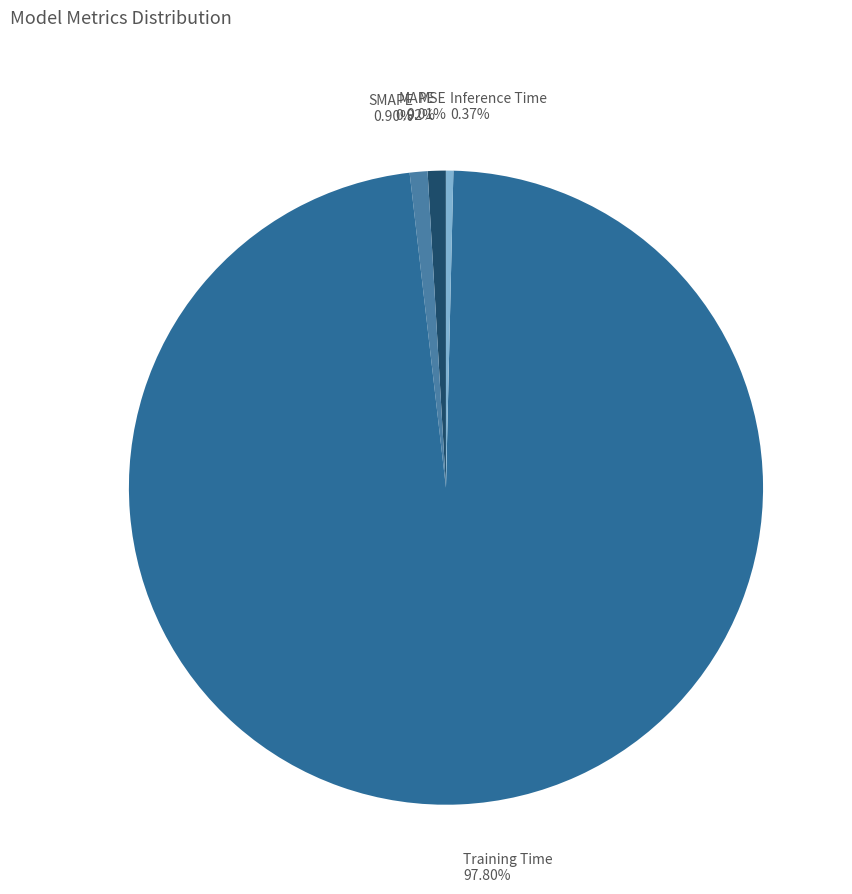

Which slice is the largest?

Training Time